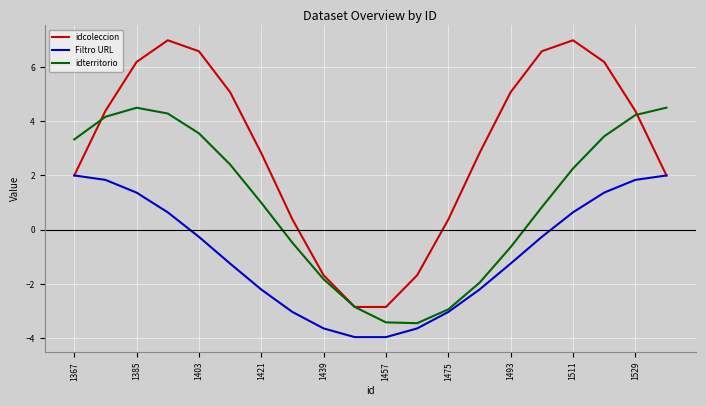

Which series has the largest range (max minus min)?

idcoleccion